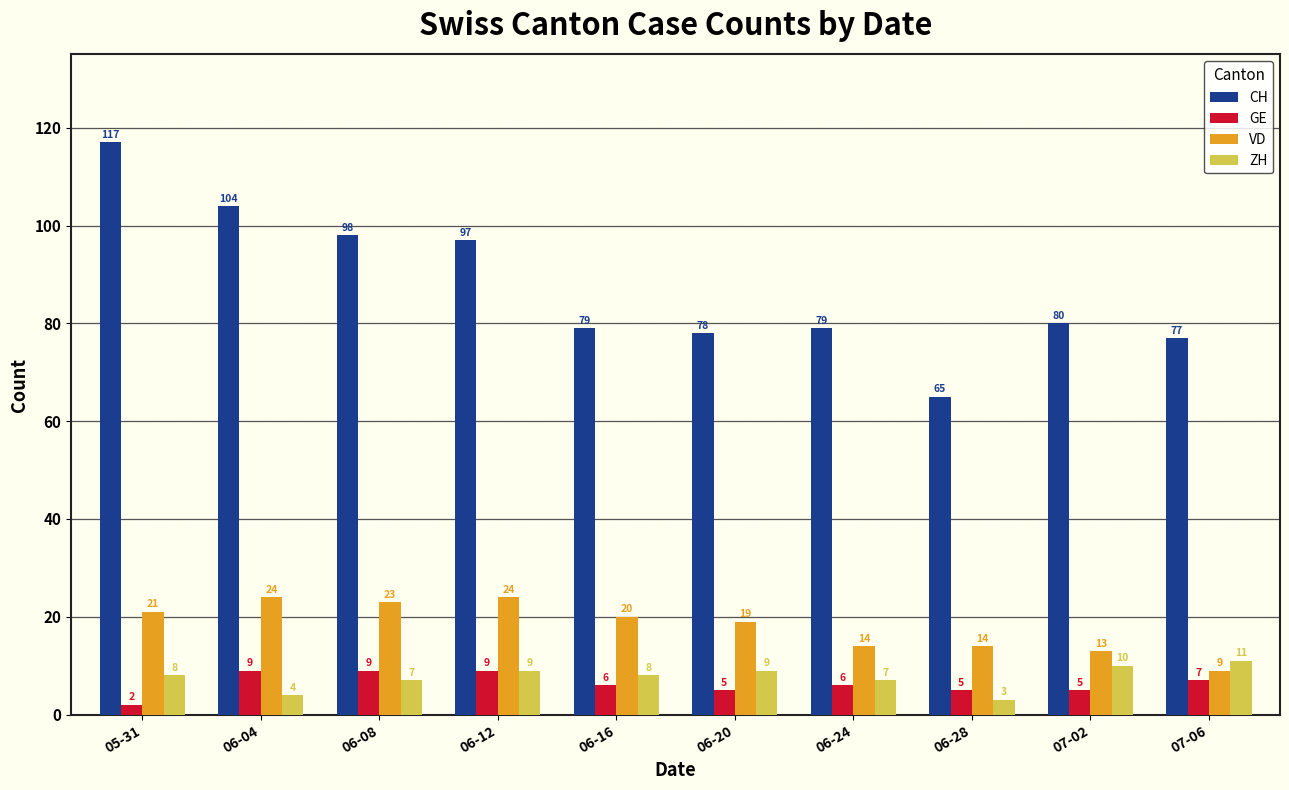

What is the difference between the maximum and minimum values in the VD series?

15